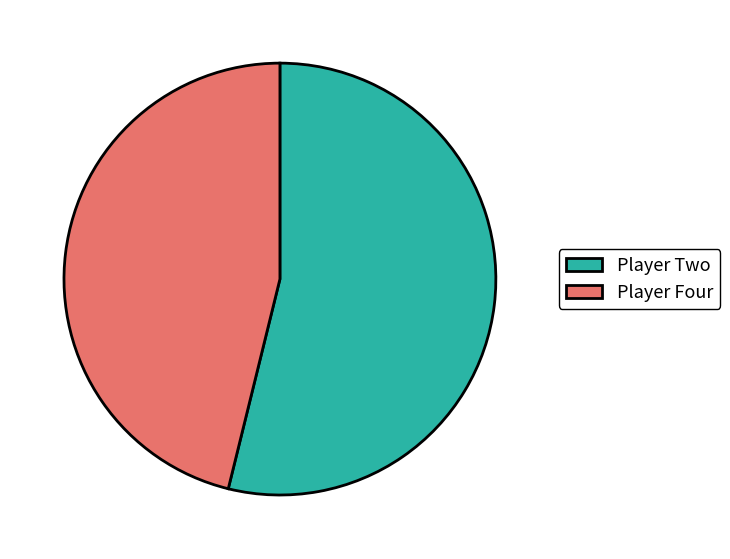

Rank the categories by value from highest to lowest.

Player Two, Player Four